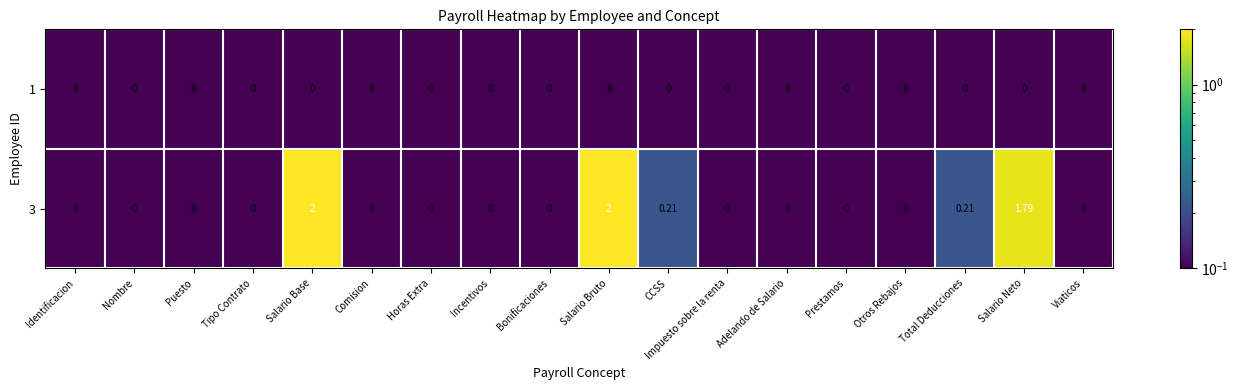

How many series are shown in this chart?

2